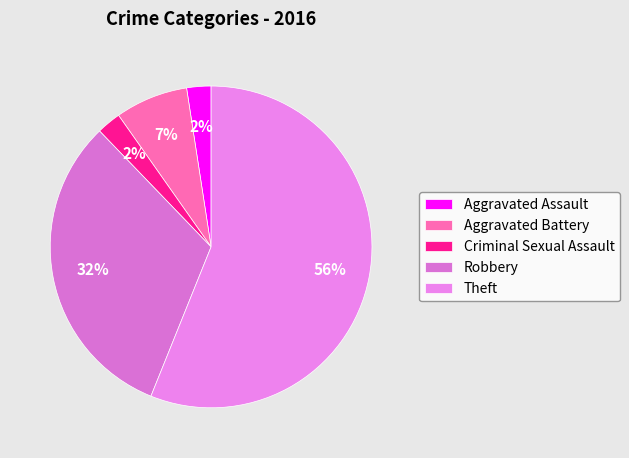

To the nearest percent, what percentage of the pie is Criminal Sexual Assault?

2%